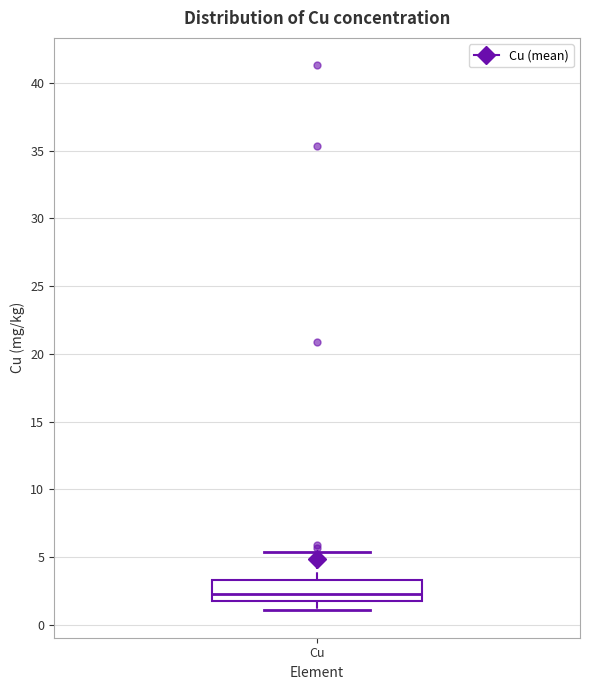

Where is the upper edge of the box for Cu on the y-axis? The values are not printed on the chart, so give them approximately, as read against the axis.

3.5